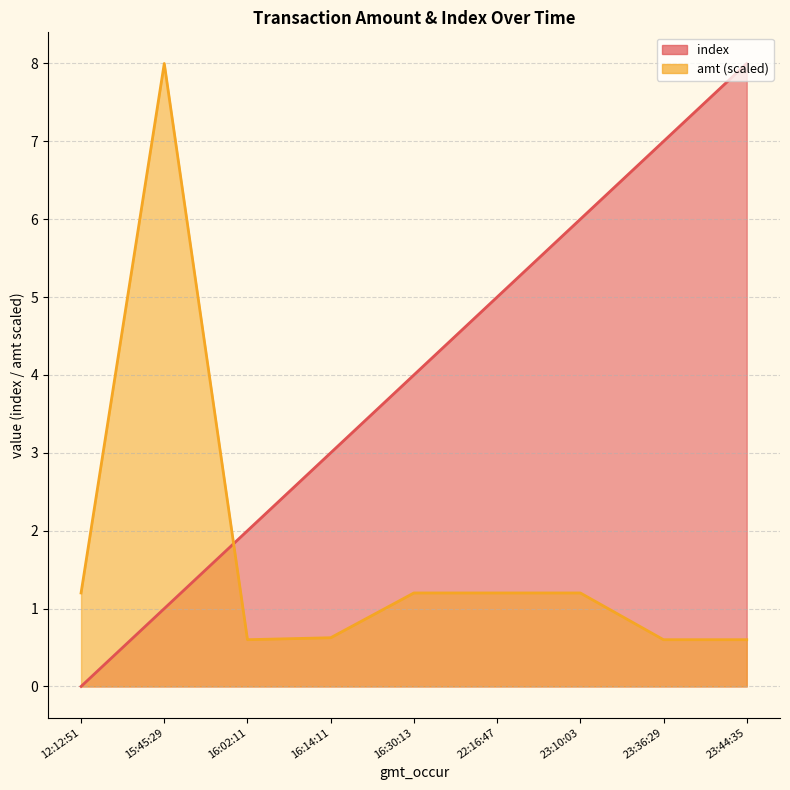

Rank the categories by amt value from highest to lowest.

15:45:29, 12:12:51, 16:30:13, 22:16:47, 23:10:03, 16:14:11, 16:02:11, 23:36:29, 23:44:35